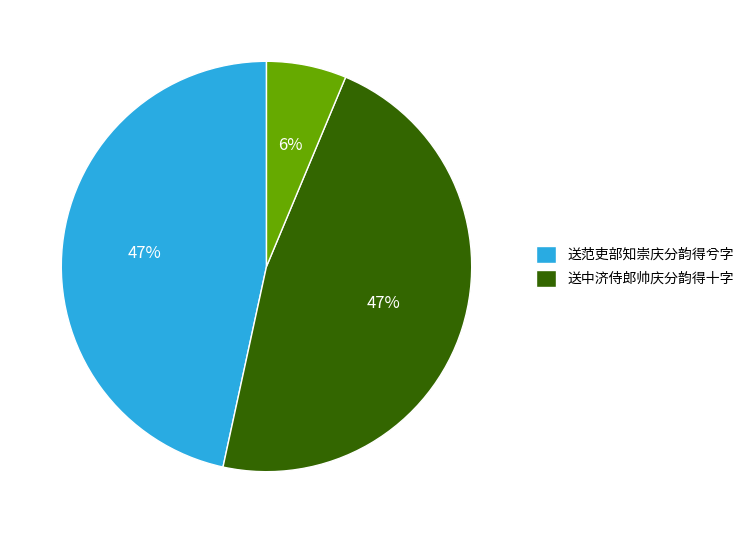

Is there a majority slice in this chart?

No